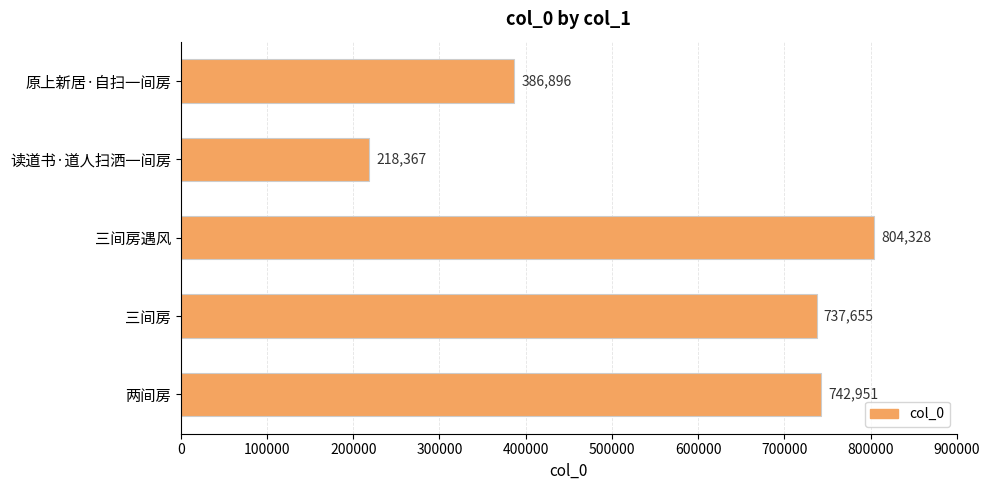

Rank the categories by value from highest to lowest.

三间房遇风, 两间房, 三间房, 原上新居·自扫一间房, 读道书·道人扫洒一间房